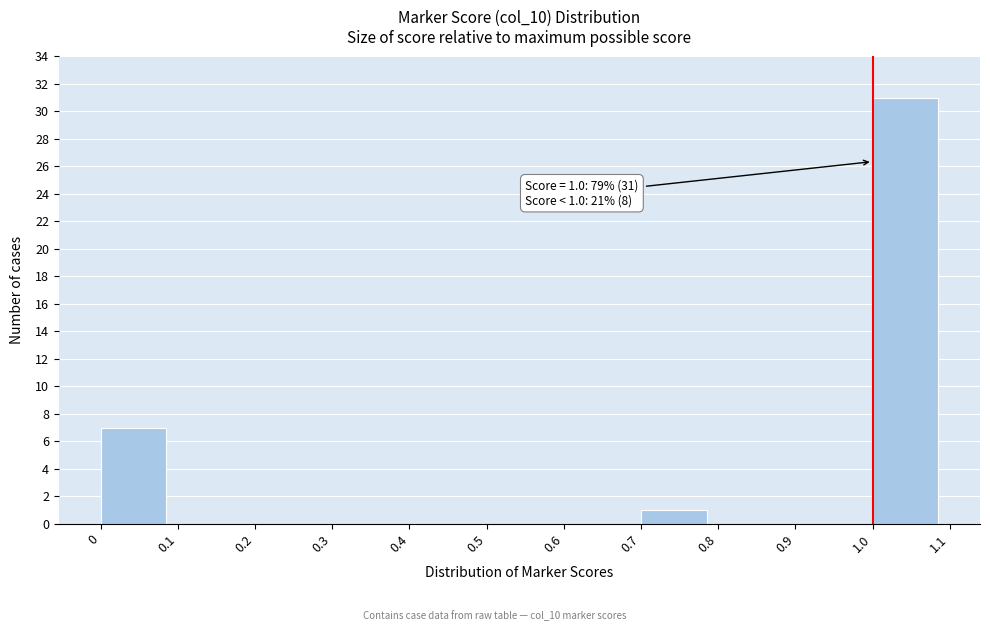

Over which range of the x-axis is the bar tallest?

1.0 to 1.1